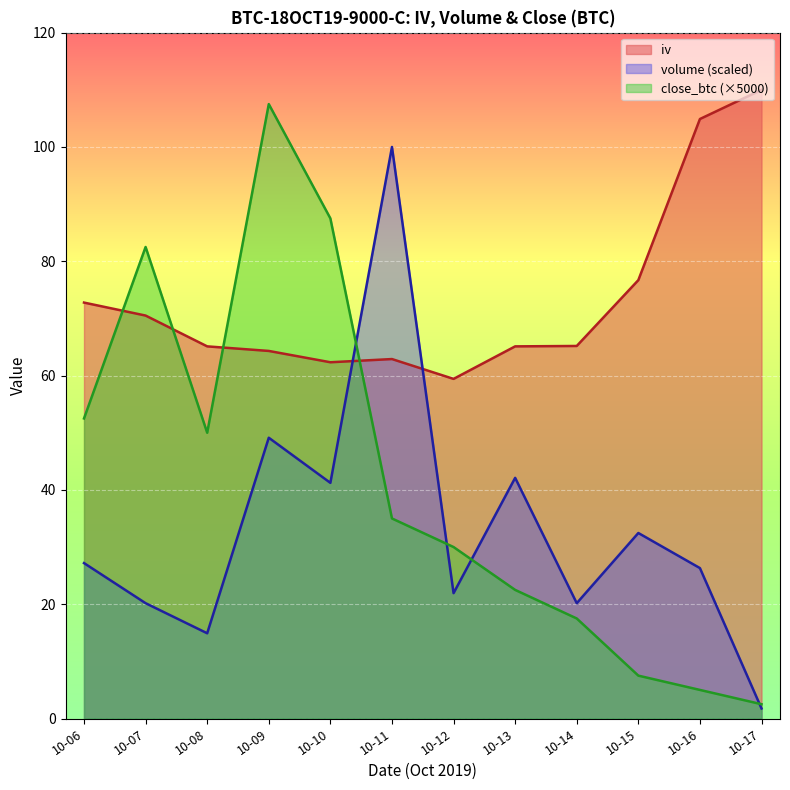

What is the greatest value displayed?

110.0